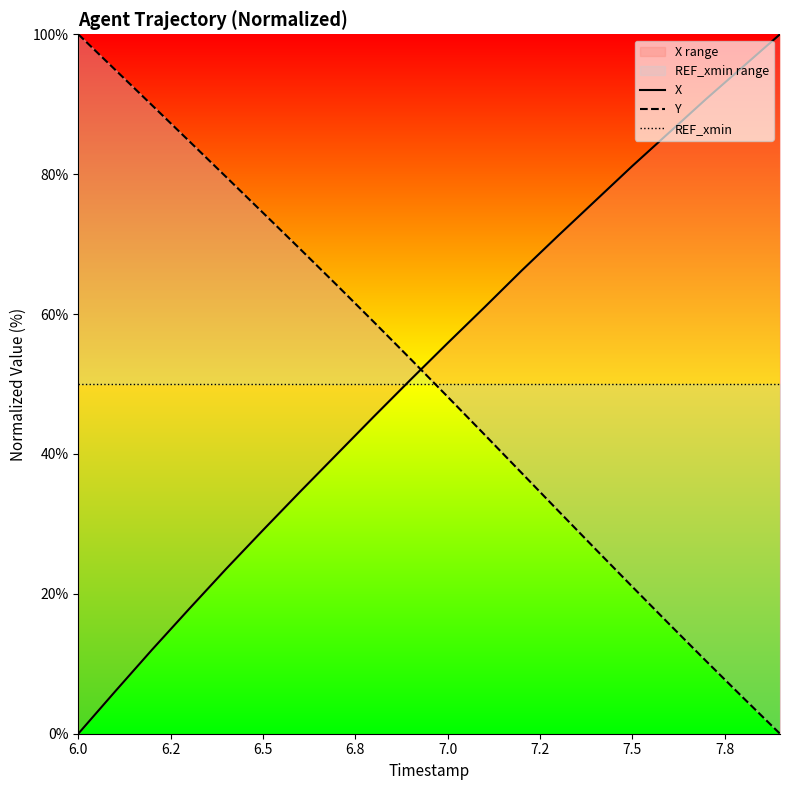

What is the value of the REF_xmin point at the 8th from the left?

50.0